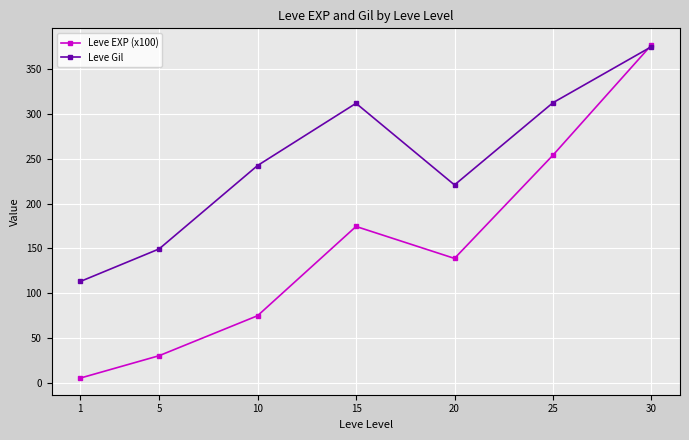

Is the value of Leve EXP (x100) at 15 greater than the value of Leve Gil at 10?

No